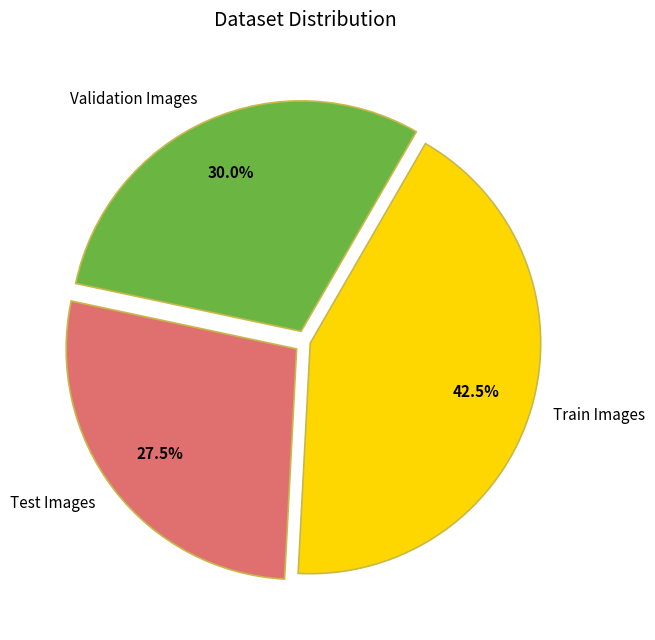

To the nearest percent, what is the average slice percentage?

33%